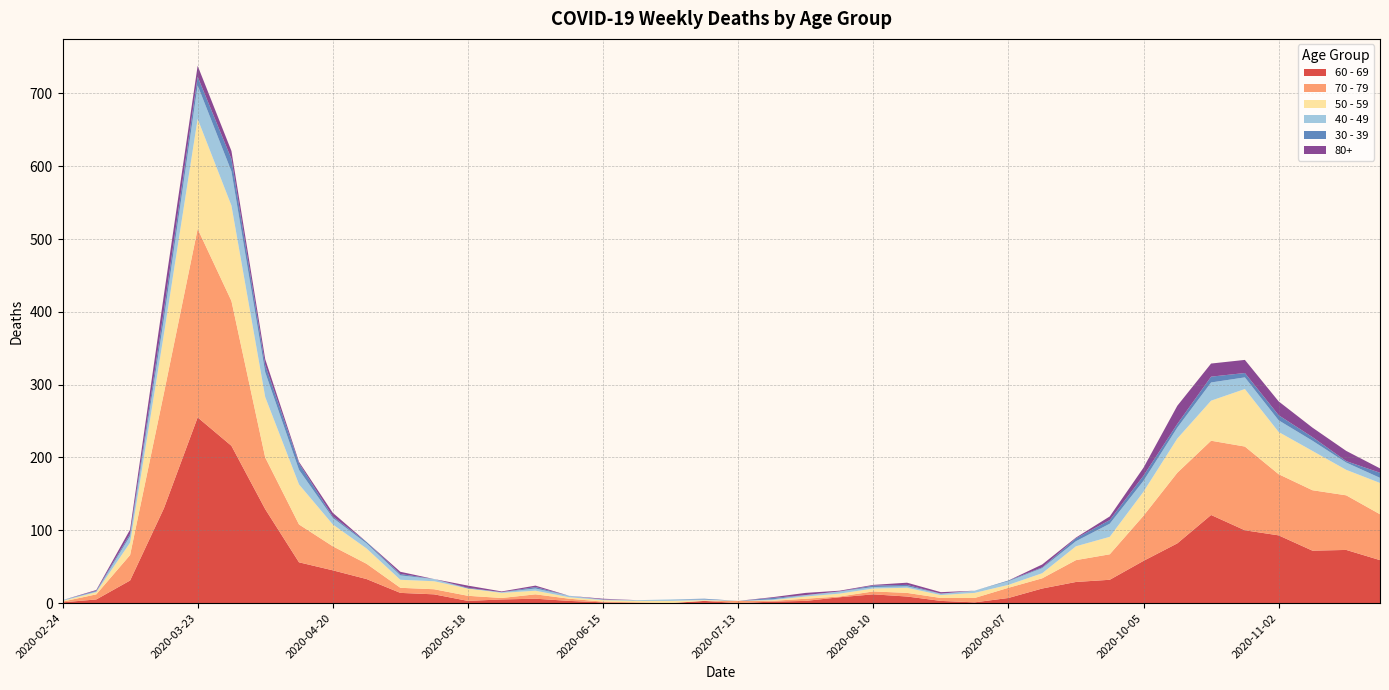

Reading right to left, extract all data points from this chart.

60 - 69: 59	73	72	93	100	121	82	58	32	29	20	7	1	3	9	12	8	3	2	0	3	0	0	1	3	6	5	3	12	14	33	45	56	129	216	255	130	31	5	1
70 - 79: 63	75	83	84	115	102	97	62	35	30	14	14	6	4	5	4	1	3	1	3	0	0	1	1	3	6	2	7	7	7	21	33	52	71	199	259	158	35	7	1
50 - 59: 43	35	54	58	79	55	47	33	24	19	7	4	7	4	7	4	4	3	1	0	1	3	2	2	2	5	7	10	11	11	21	30	55	83	131	151	81	17	3	1
40 - 49: 7	10	14	16	16	25	15	15	18	7	7	5	3	2	2	2	3	2	1	0	1	2	1	1	2	3	1	0	3	6	7	9	20	34	47	46	21	9	1	1
30 - 39: 7	2	5	7	6	8	5	7	5	4	1	1	0	0	2	2	0	0	2	0	1	0	0	0	0	2	0	1	0	2	2	2	9	10	17	12	12	3	1	0
80+: 6	14	13	19	18	18	25	11	5	1	4	0	0	2	3	1	1	3	1	0	0	0	0	1	0	2	1	3	0	3	0	5	2	8	11	15	21	6	1	0